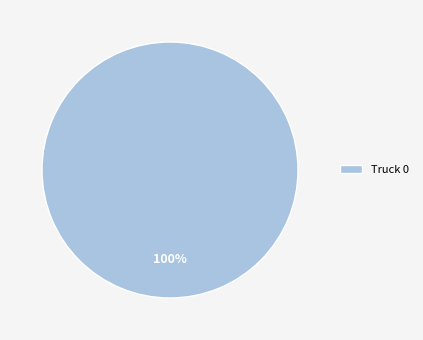

True or false: Truck 0 accounts for 91% of the total.

False